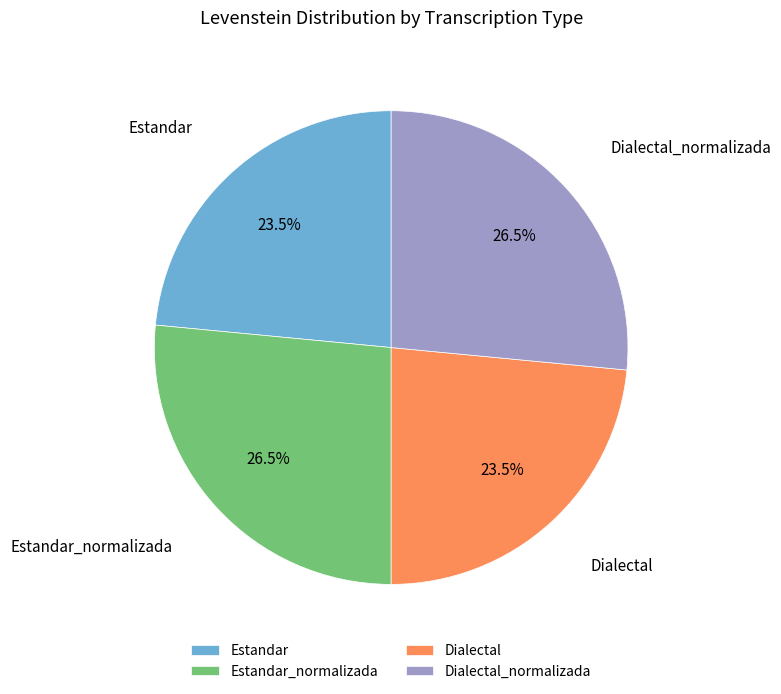

Does Dialectal_normalizada represent more than half of the total?

No